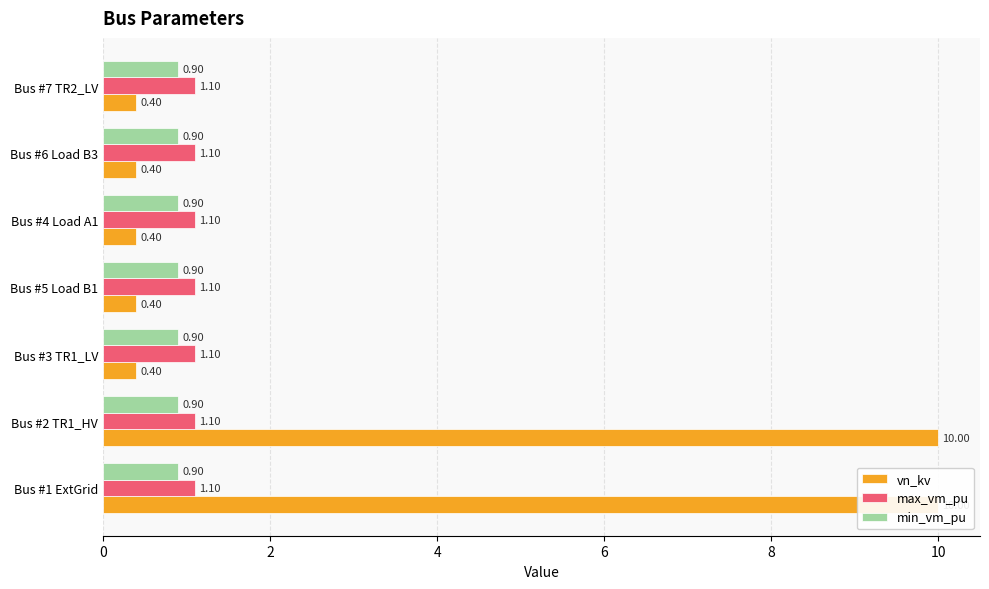

At how many categories does at least one series exceed 9?

2